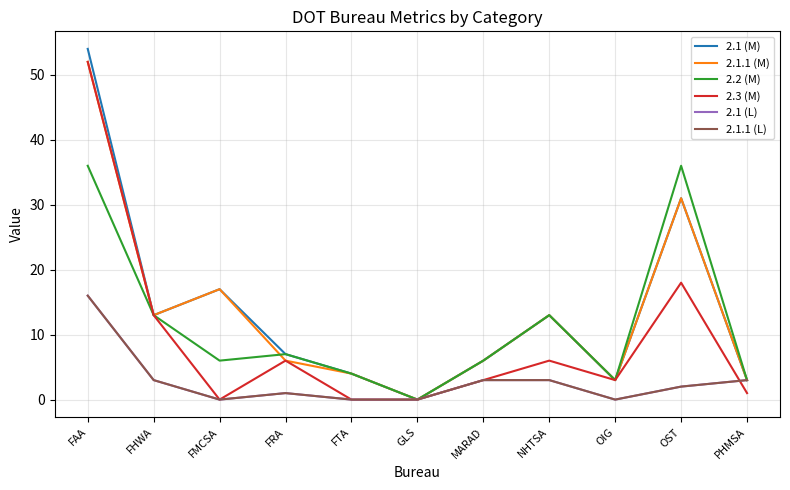

True or false: 2.1.1 (M) and 2.1.1 (L) cross at least once.

False